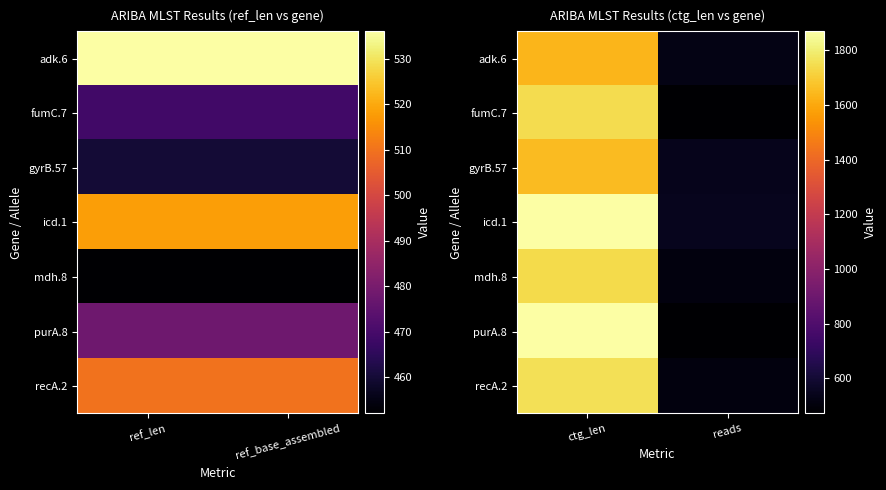

True or false: adk.6 has a value of 119 at reads.

False